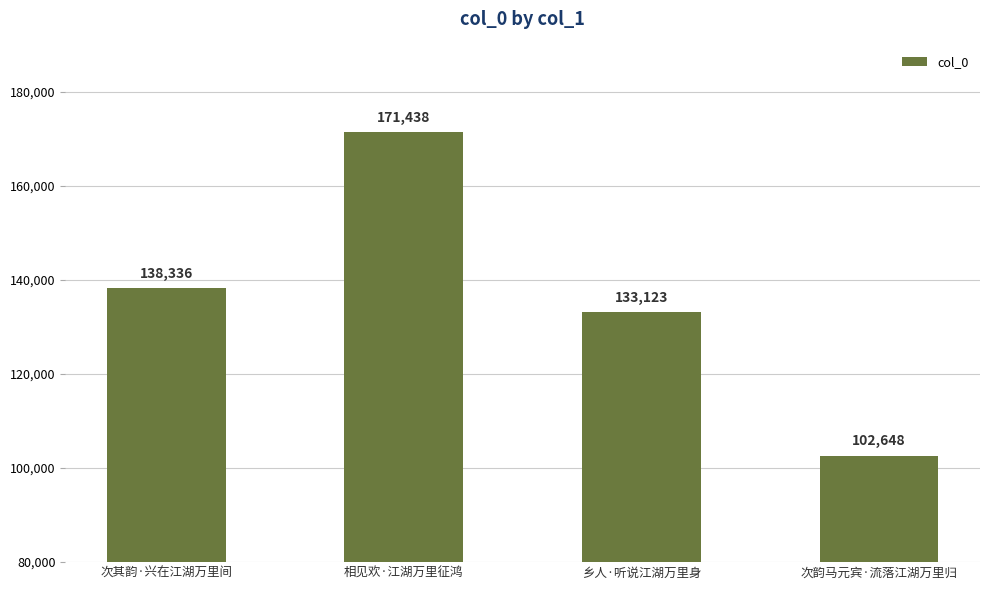

At which label is the value closest to 137043?

次其韵·兴在江湖万里间